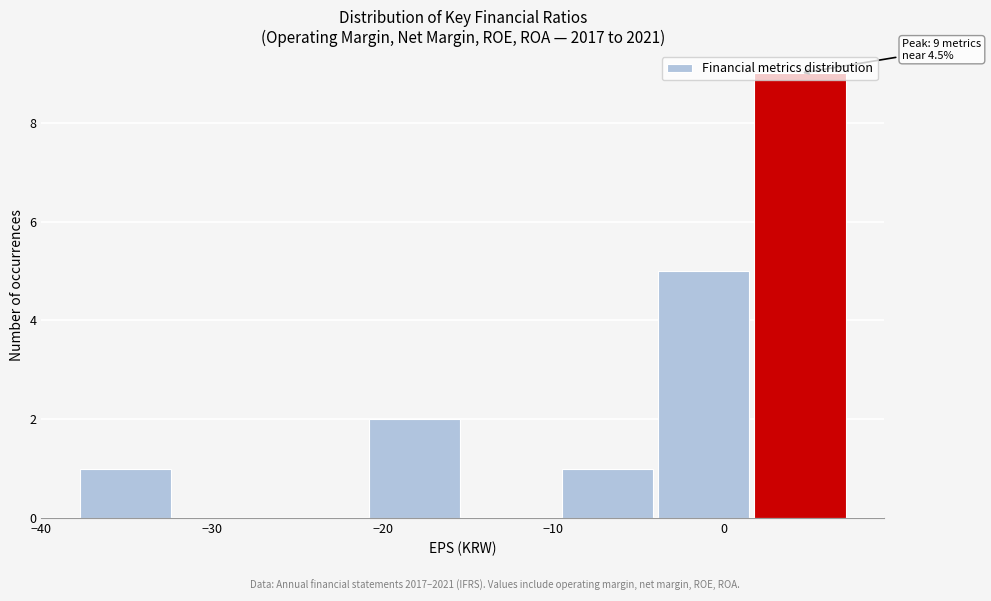

Which range on the x-axis has the tallest bar?

2 to 7